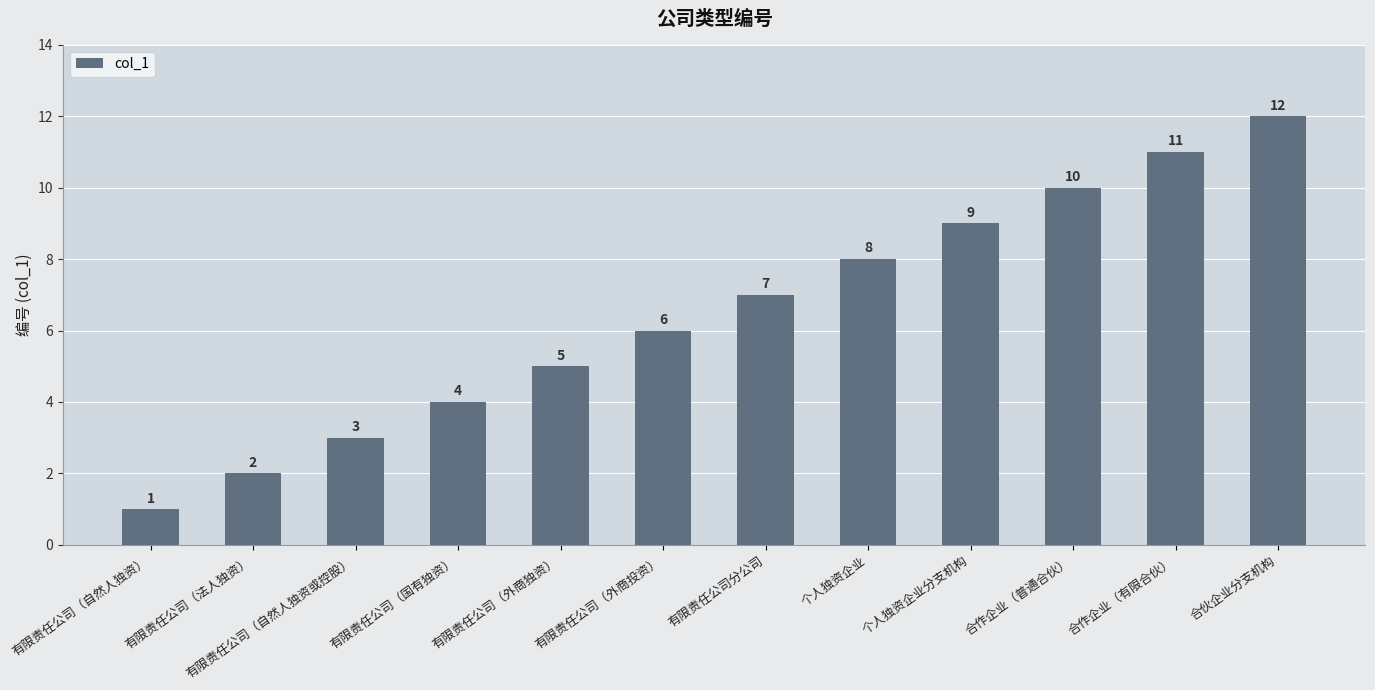

What is the approximate value at 个人独资企业?

8